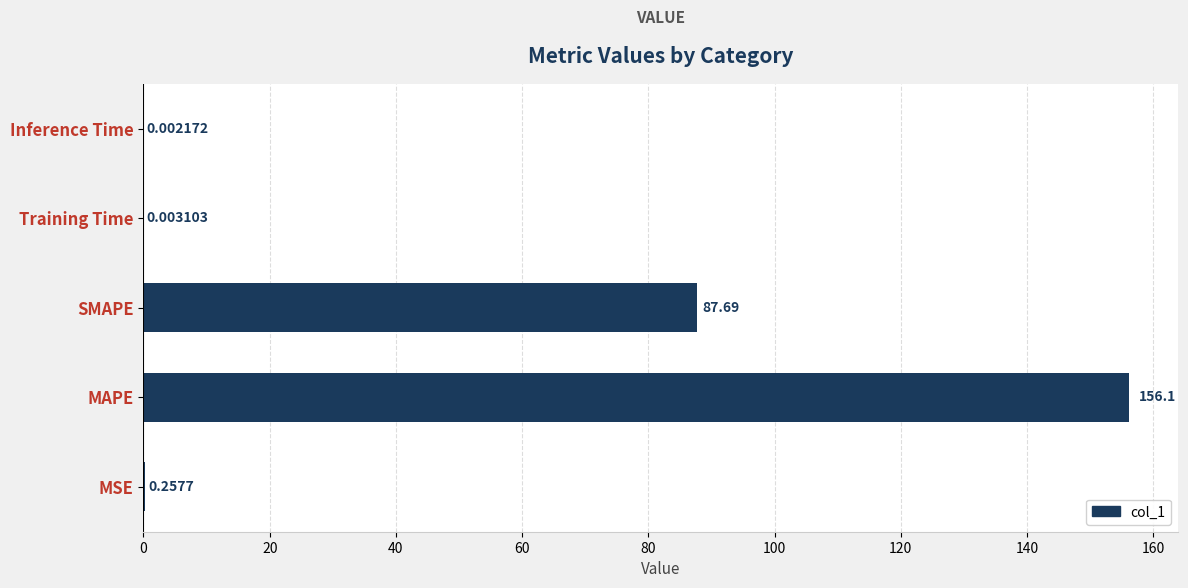

Where is the data nearest to the value 78?

SMAPE